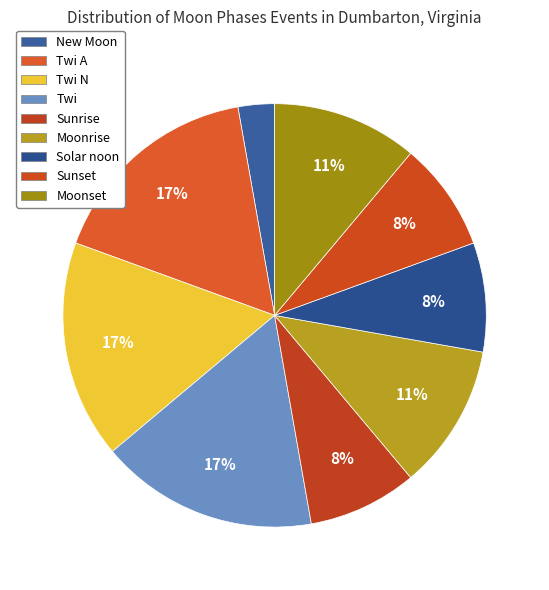

How many segments does this pie chart have?

9